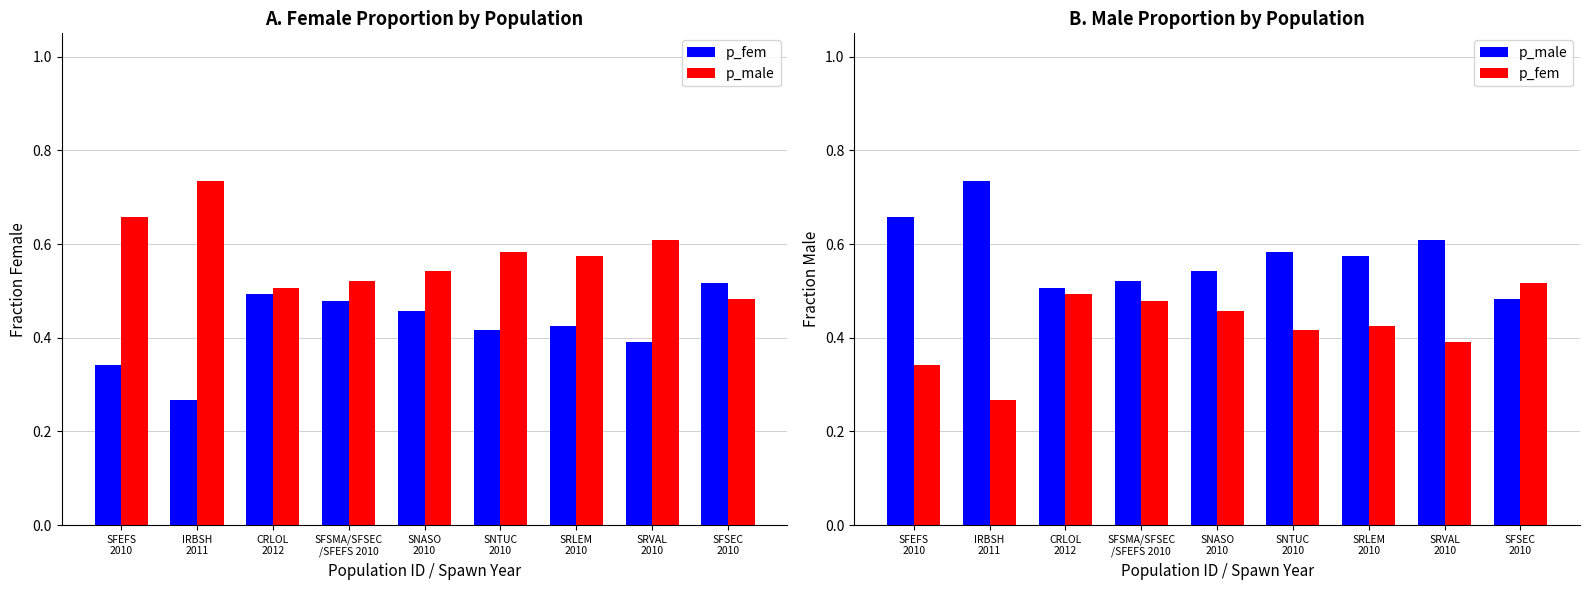

What is the average value of the p_fem series?

0.4